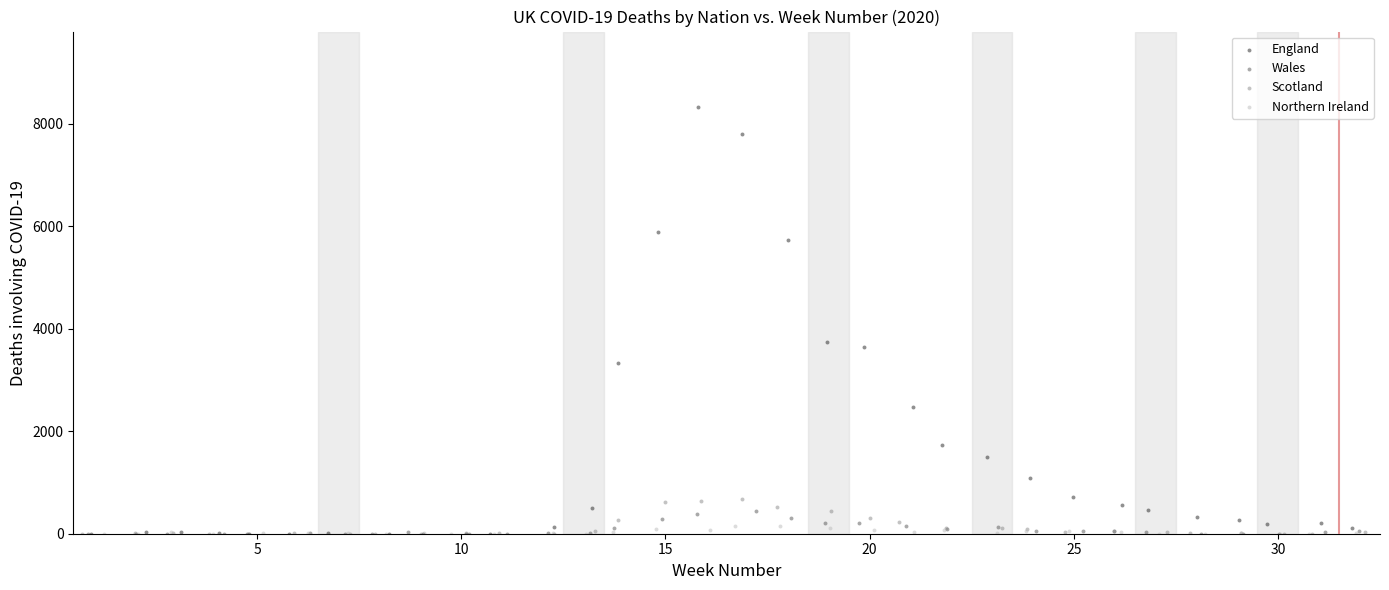

Which series has the largest Y range (max minus min)?

England